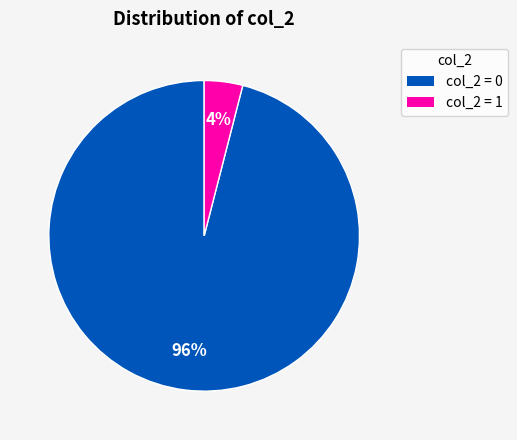

Is there a majority slice in this chart?

Yes